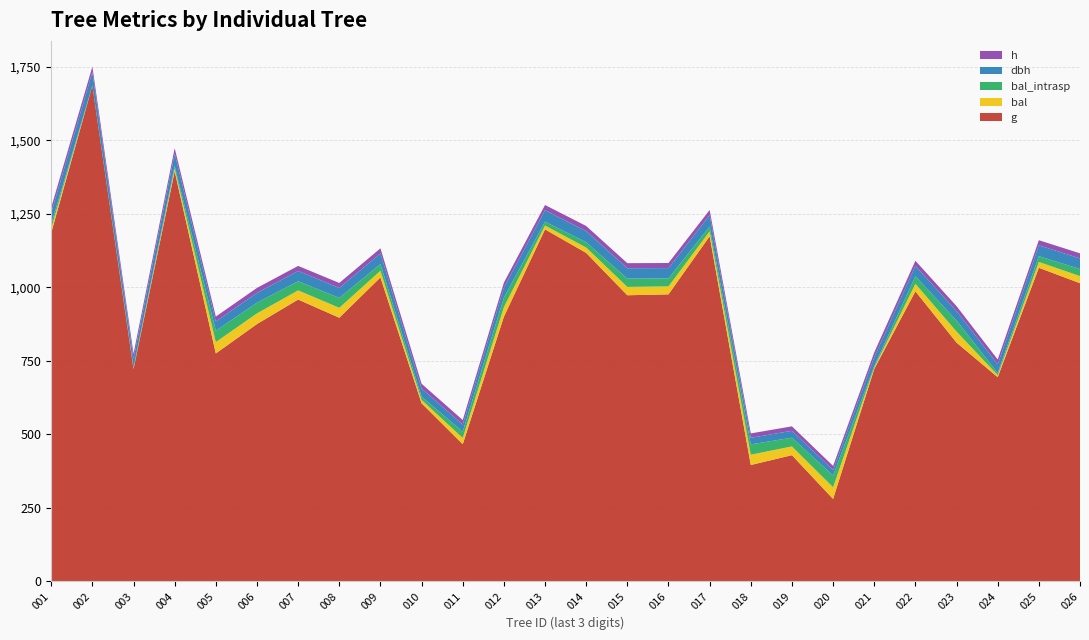

Reading left to right, extract all data points from this chart.

g: 80171001=1185.4	80171002=1686.1	80171003=722.3	80171004=1394.8	80171005=774.9	80171006=875.0	80171007=958.4	80171008=896.4	80171009=1033.6	80171010=605.6	80171011=466.2	80171012=899.9	80171013=1197.0	80171014=1117.1	80171015=972.9	80171016=976.1	80171017=1173.7	80171018=395.4	80171019=428.8	80171020=279.9	80171021=722.3	80171022=986.3	80171023=811.9	80171024=694.2	80171025=1066.5	80171026=1013.9
bal: 80171001=14.8	80171002=0.0	80171003=2.4	80171004=9.2	80171005=38.6	80171006=36.3	80171007=31.1	80171008=33.7	80171009=22.7	80171010=11.2	80171011=21.2	80171012=32.5	80171013=13.1	80171014=18.1	80171015=28.4	80171016=27.0	80171017=16.5	80171018=35.0	80171019=29.8	80171020=39.8	80171021=4.7	80171022=25.6	80171023=37.5	80171024=7.0	80171025=19.7	80171026=24.2
bal_intrasp: 80171001=14.8	80171002=0.0	80171003=2.4	80171004=9.2	80171005=38.6	80171006=36.3	80171007=31.1	80171008=33.7	80171009=22.7	80171010=11.2	80171011=21.2	80171012=32.5	80171013=13.1	80171014=18.1	80171015=28.4	80171016=27.0	80171017=16.5	80171018=35.0	80171019=29.8	80171020=39.8	80171021=4.7	80171022=25.6	80171023=37.5	80171024=7.0	80171025=19.7	80171026=24.2
dbh: 80171001=38.9	80171002=46.3	80171003=30.3	80171004=42.1	80171005=31.4	80171006=33.4	80171007=34.9	80171008=33.8	80171009=36.3	80171010=27.8	80171011=24.4	80171012=33.9	80171013=39.0	80171014=37.7	80171015=35.2	80171016=35.2	80171017=38.7	80171018=22.4	80171019=23.4	80171020=18.9	80171021=30.3	80171022=35.4	80171023=32.1	80171024=29.7	80171025=36.9	80171026=35.9
h: 80171001=17.7	80171002=18.3	80171003=16.6	80171004=18.0	80171005=16.7	80171006=17.0	80171007=17.2	80171008=17.1	80171009=17.4	80171010=16.1	80171011=15.4	80171012=17.1	80171013=17.7	80171014=17.5	80171015=17.2	80171016=17.3	80171017=17.6	80171018=15.0	80171019=15.2	80171020=13.9	80171021=16.6	80171022=17.3	80171023=16.9	80171024=16.5	80171025=17.4	80171026=17.3